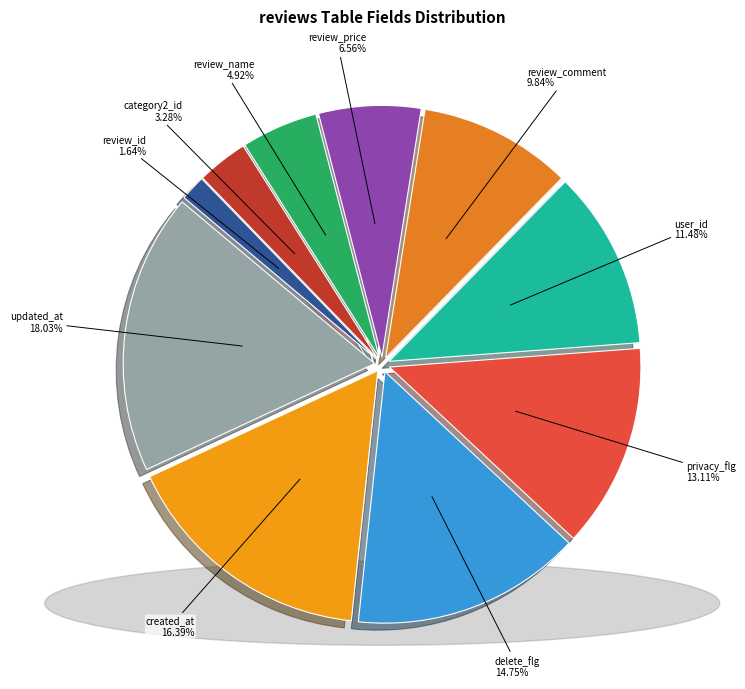

Between category2_id and review_comment, which is larger?

review_comment